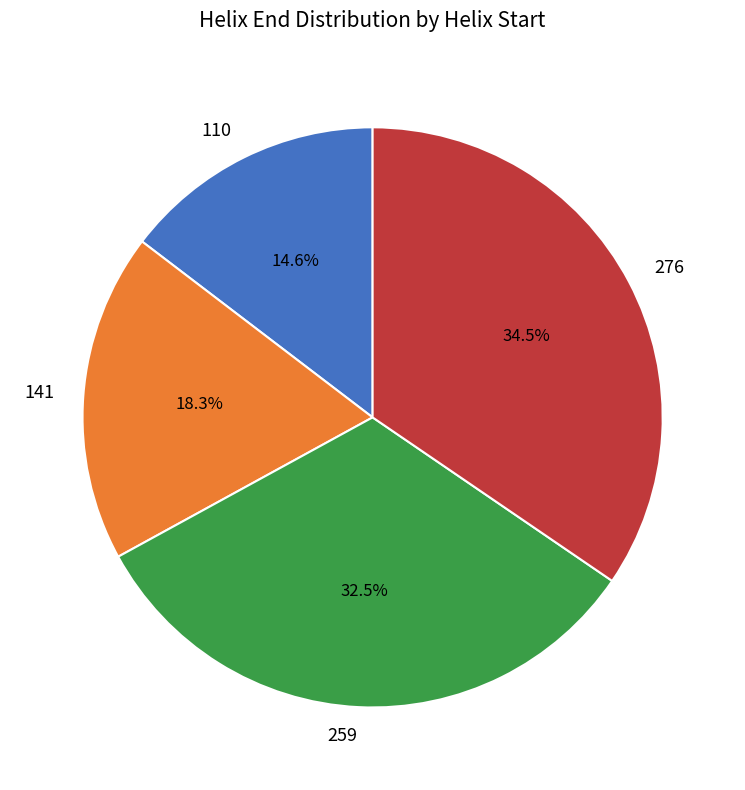

Which category has the biggest portion of the pie?

276